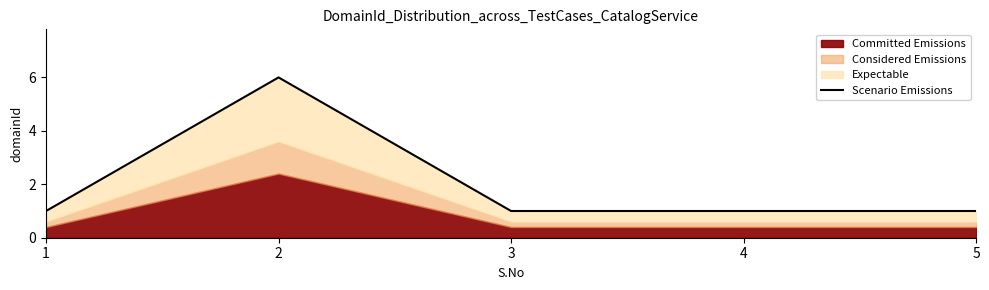

Rank the categories by value from lowest to highest.

1, 3, 4, 5, 2